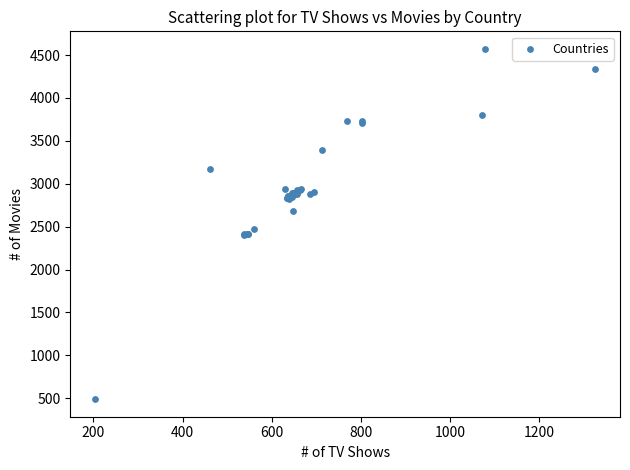

What Y value in the scatter plot is closest to 2530?

2470